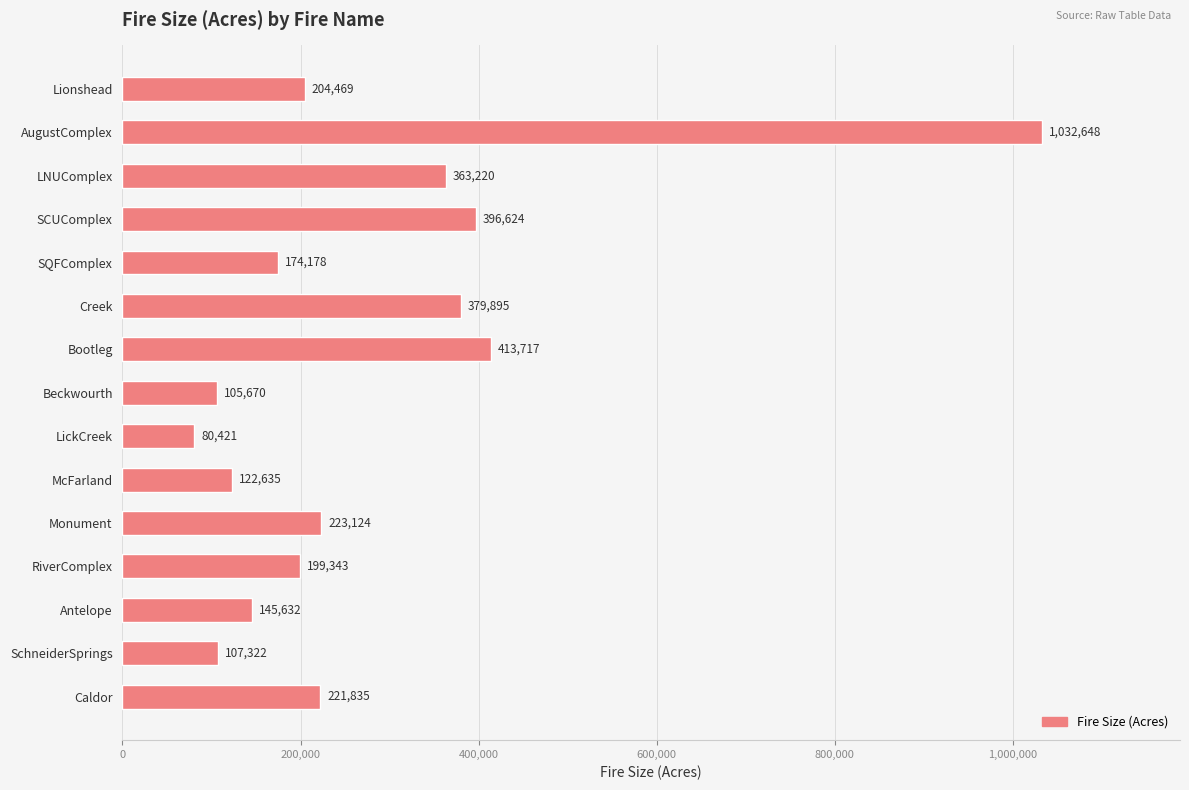

What is the label of the 6th bar from the top?

Creek